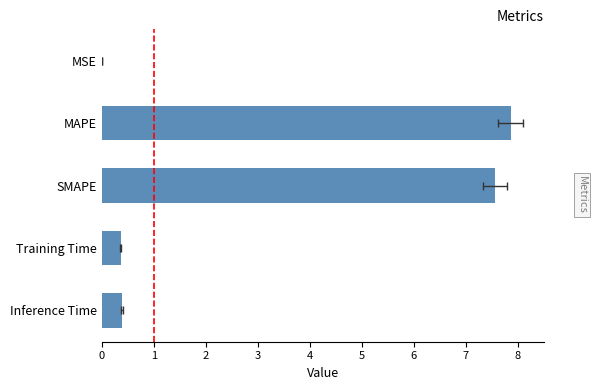

What is the sum of the values at Training Time and Inference Time?

0.7